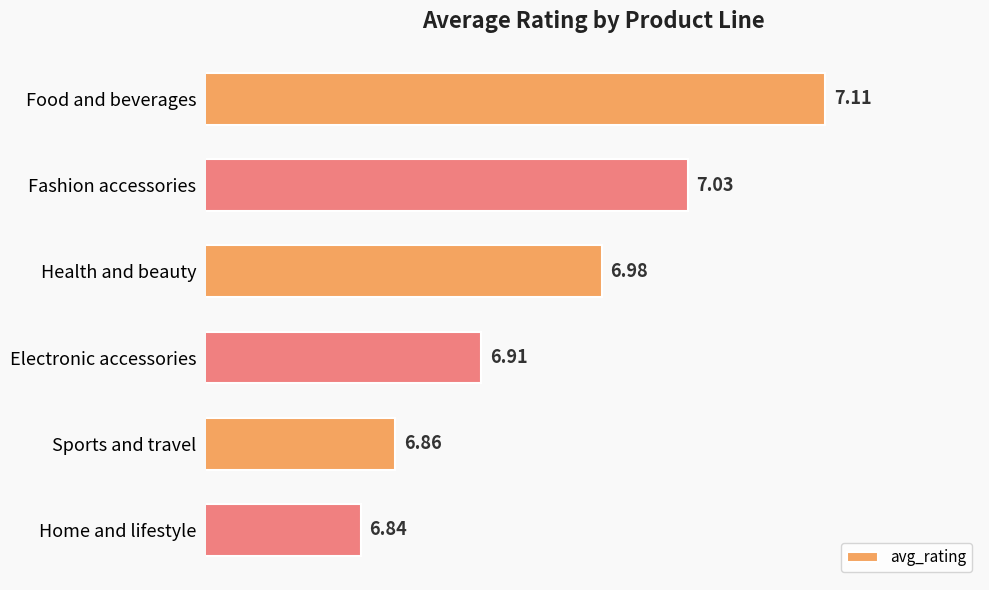

Where is the data nearest to the value 6?

Home and lifestyle